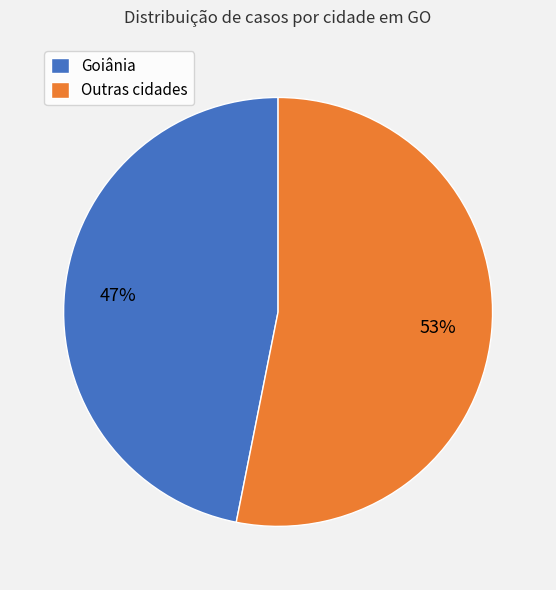

What is the largest slice in the pie chart?

Outras cidades